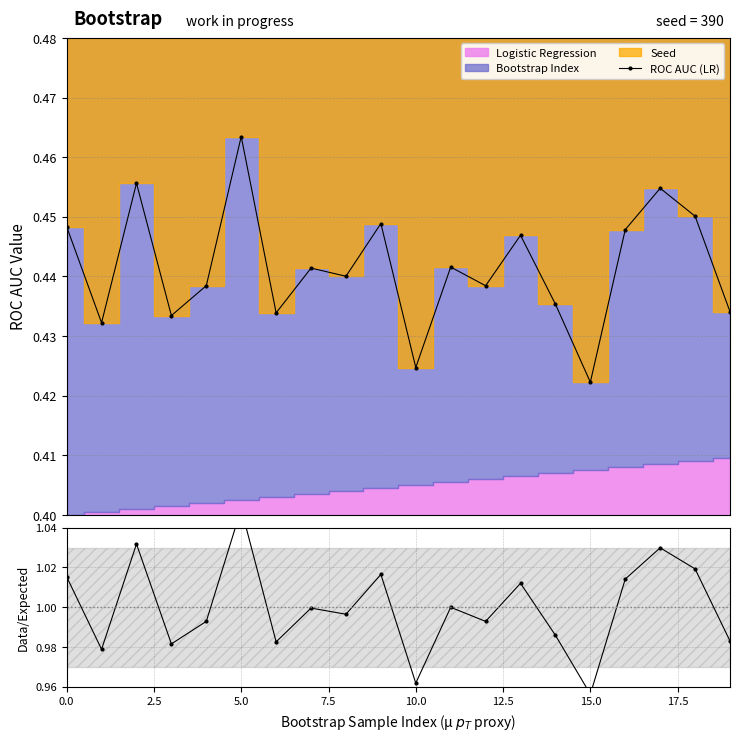

What is the difference between the highest and lowest values at 16?

0.6